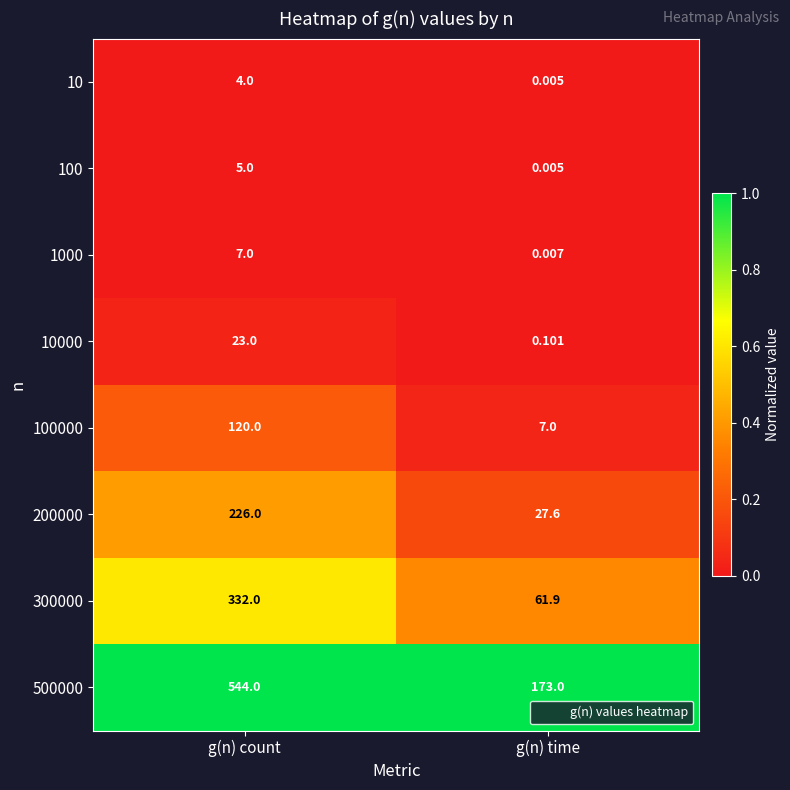

Rank the categories by 10 value from lowest to highest.

g(n) time, g(n) count